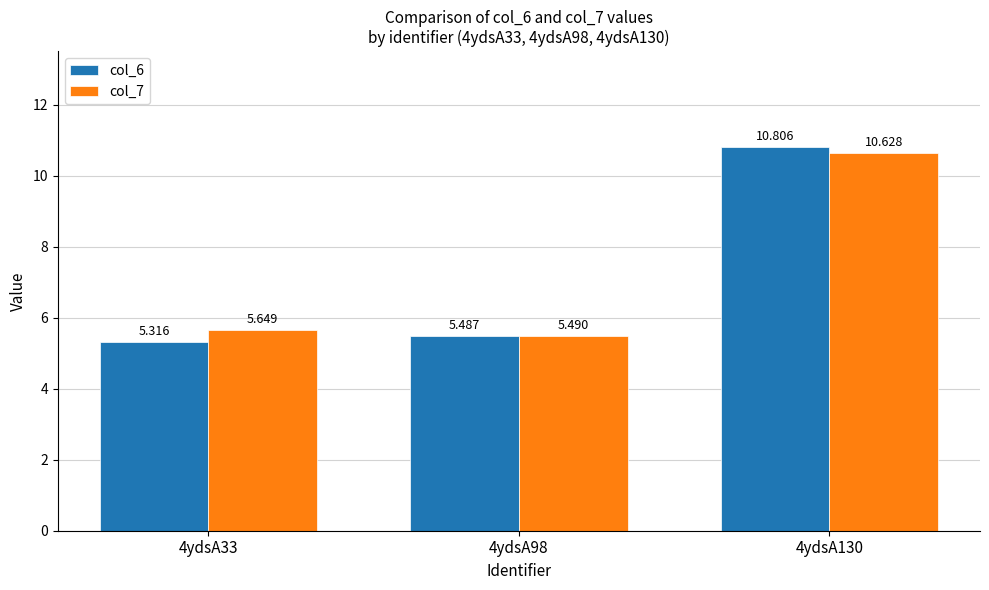

What is the difference between the maximum and minimum values in the col_6 series?

5.5